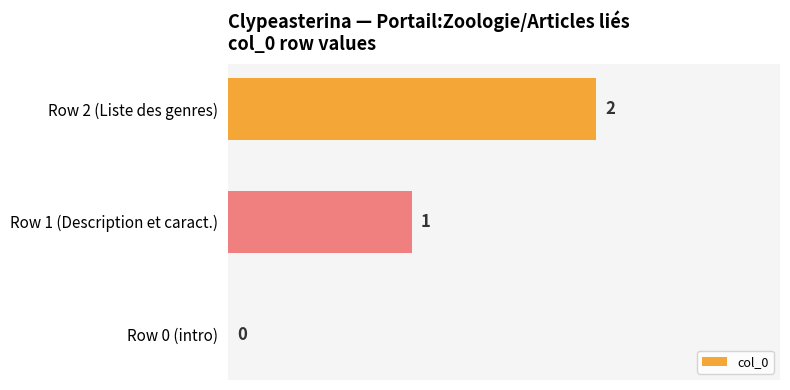

What is the greatest value displayed?

2